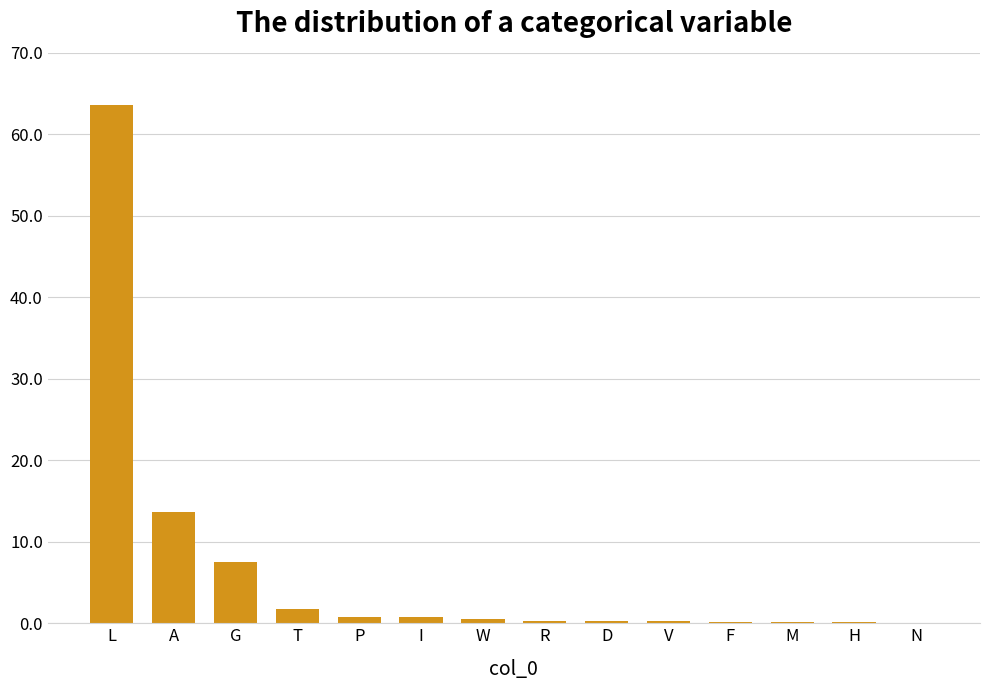

What value does the data have at D?

0.3